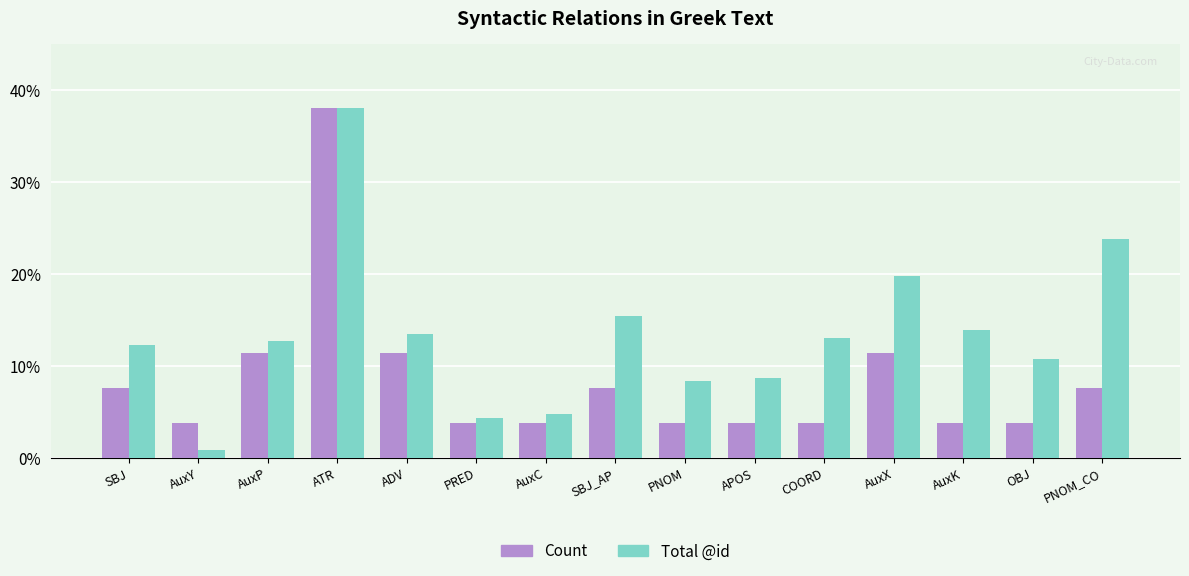

How many categories are shown in the chart?

15